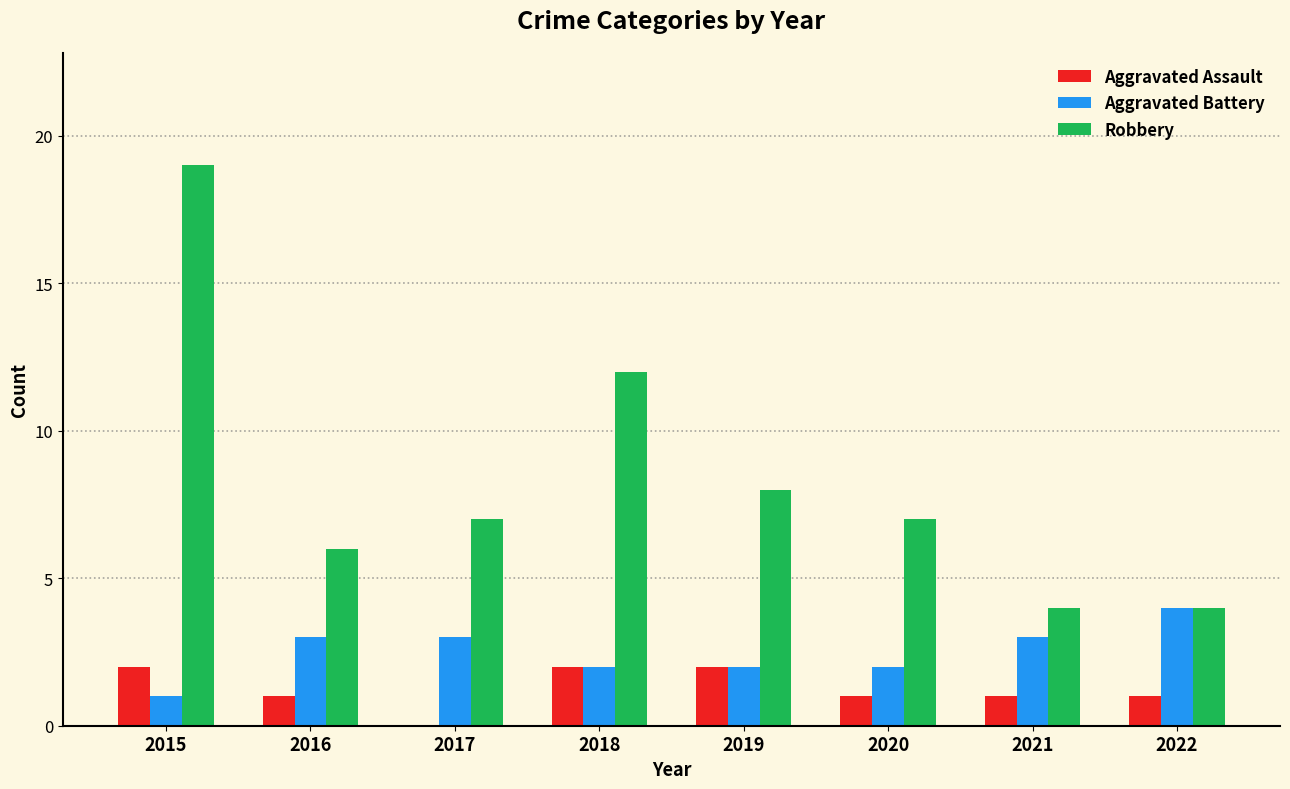

Which series has the widest spread of values?

Robbery